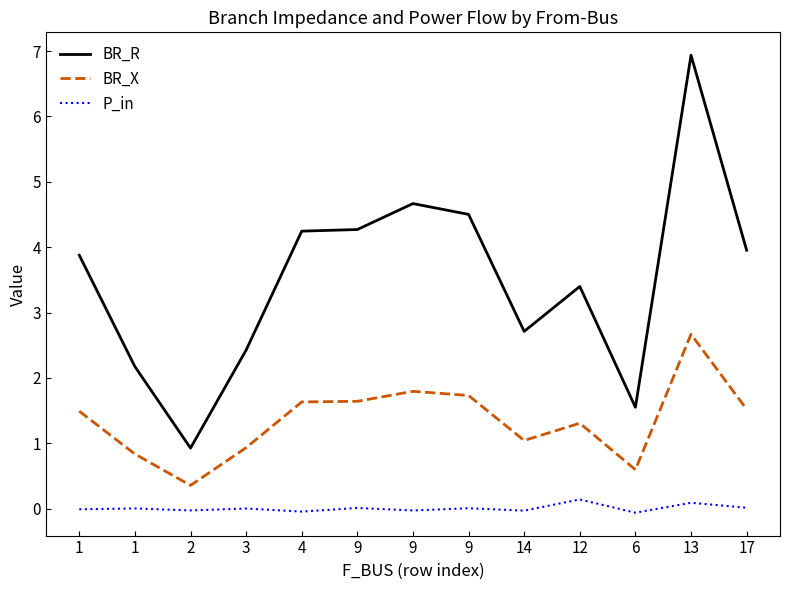

List the series in order of their overall mean, highest first.

BR_R, BR_X, P_in